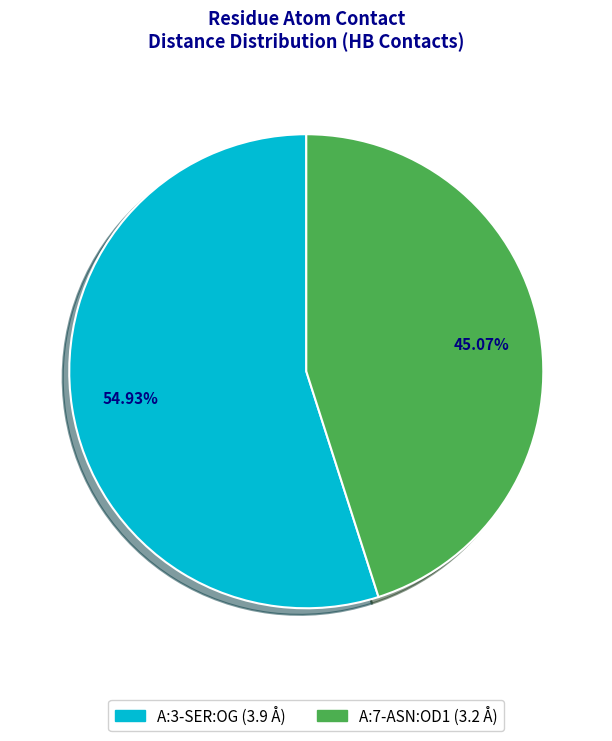

To the nearest percent, what portion does A:7-ASN:OD1 represent?

45%